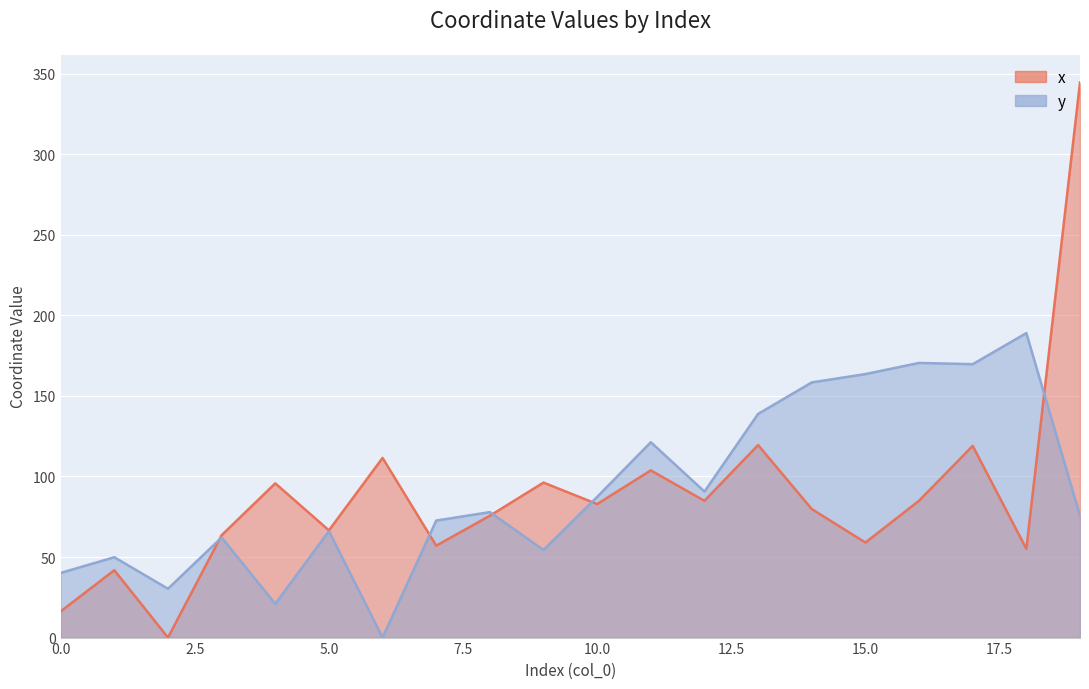

Where does the x series first go above 82?

4